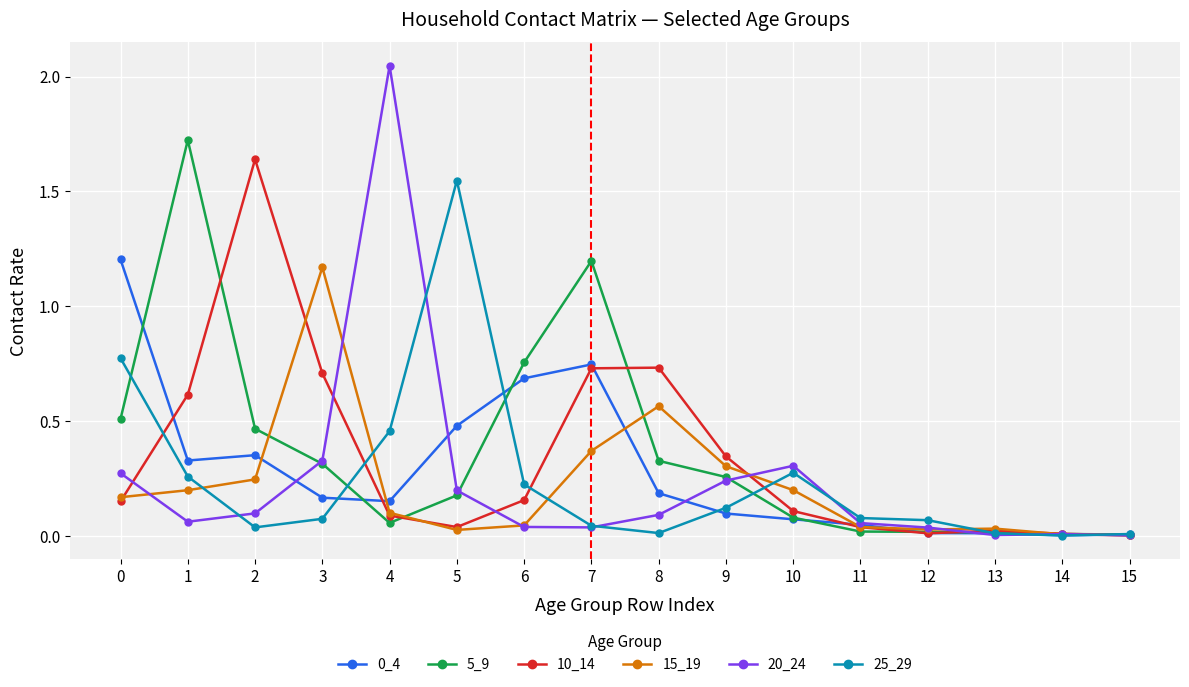

Is it true that 0_4 equals 0.0 at 11?

True